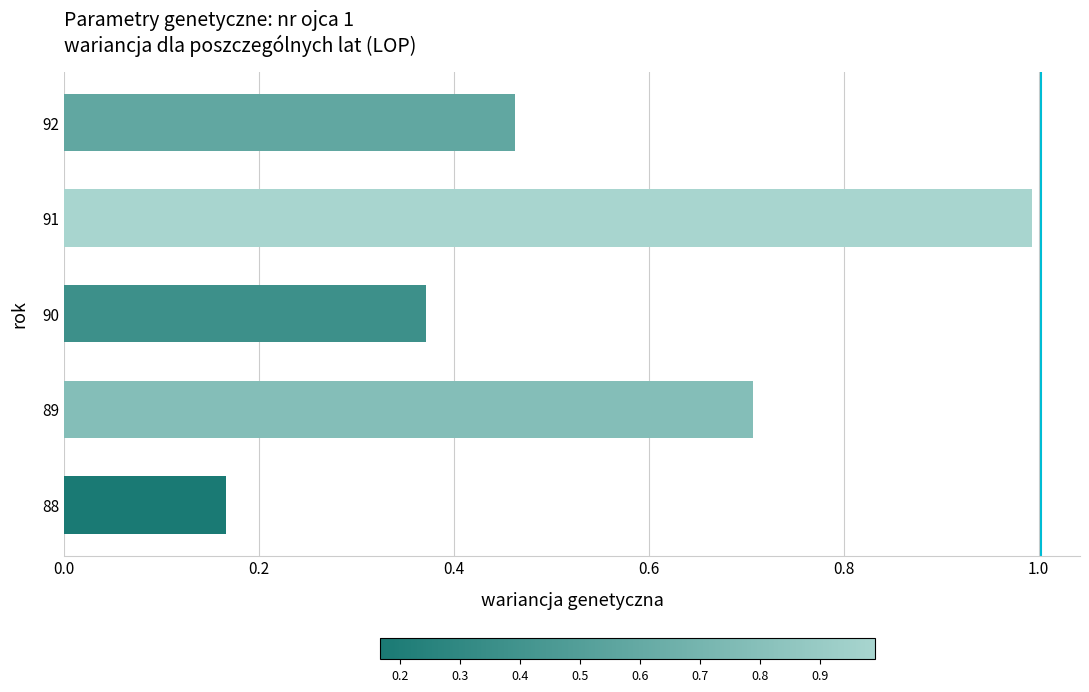

What is the maximum value shown in the chart?

1.0